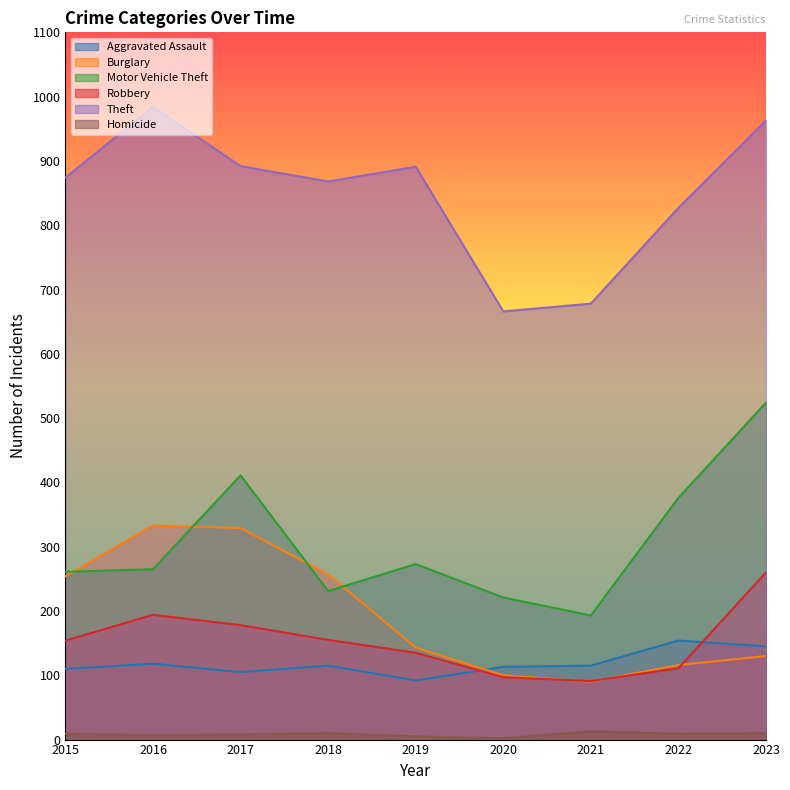

Which has a higher value, 2023 or 2022?

2022